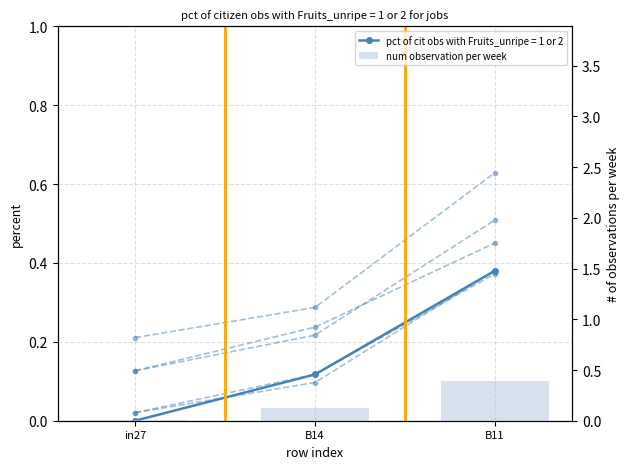

The num observation per week series shows 0.1 at B14. True or false?

True